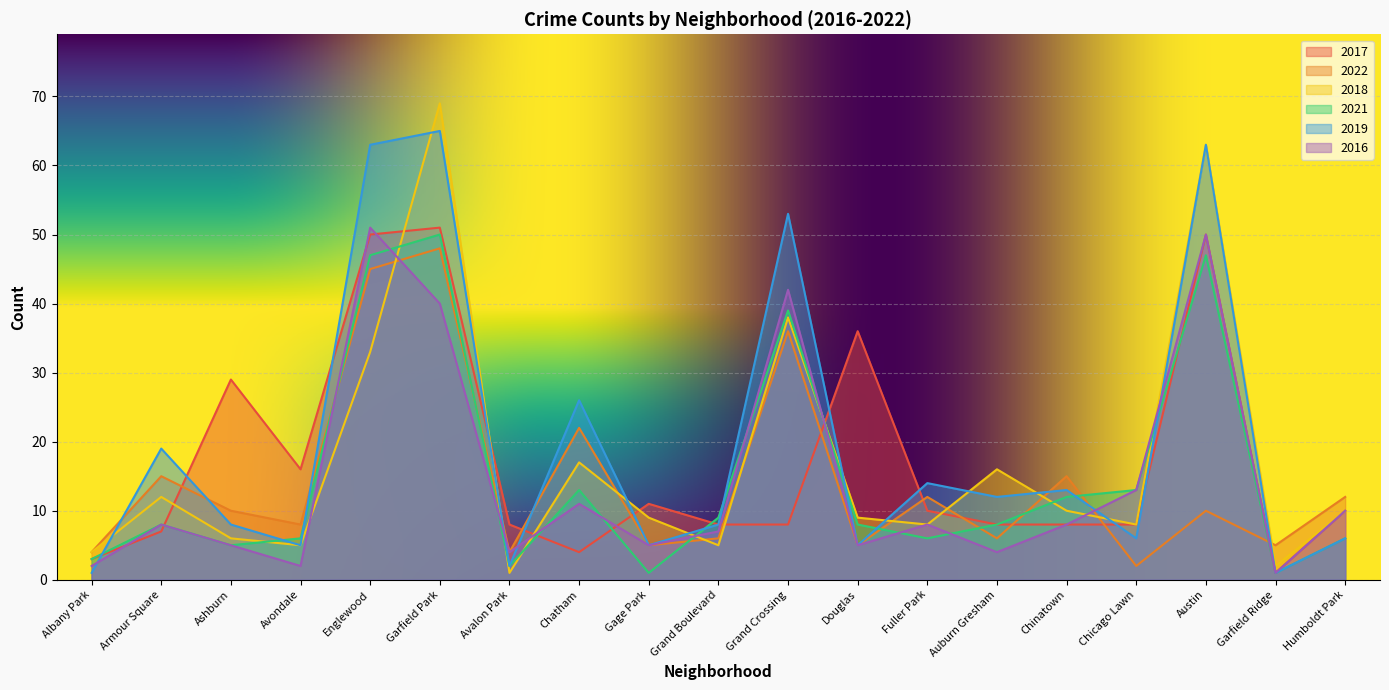

What is the lowest value of the 2017 series?

1